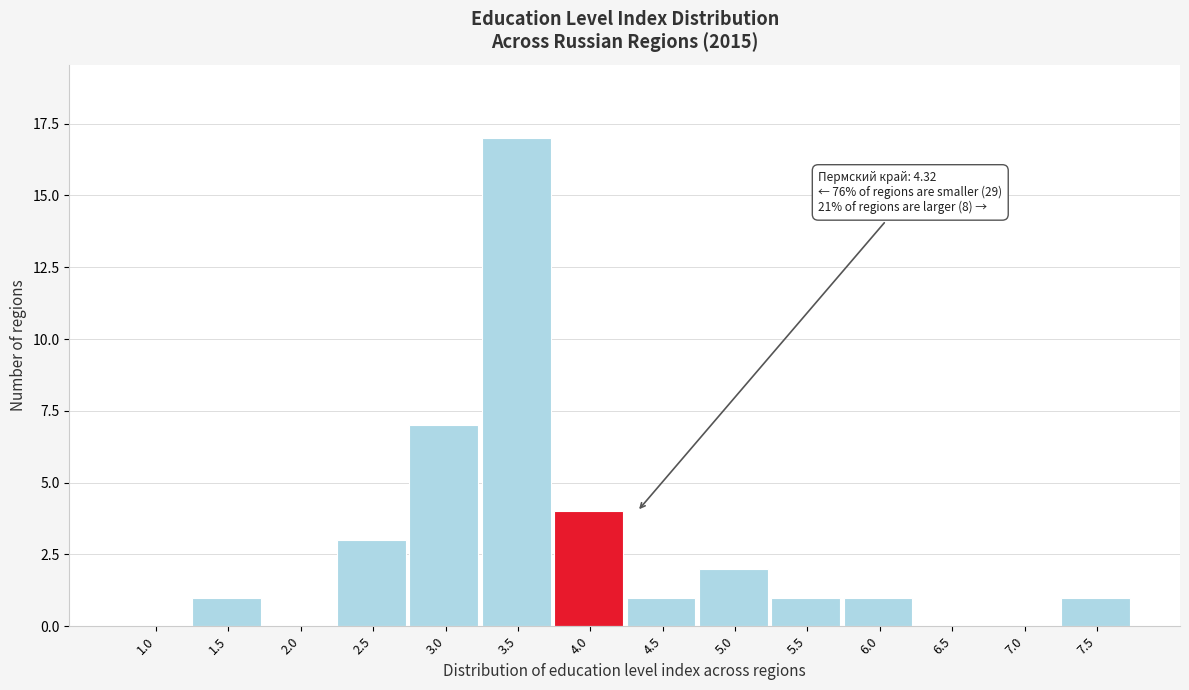

Reading right to left, list all the values displayed in this chart.

7.5=1	7.0=0	6.5=0	6.0=1	5.5=1	5.0=2	4.5=1	4.0=4	3.5=17	3.0=7	2.5=3	2.0=0	1.5=1	1.0=0